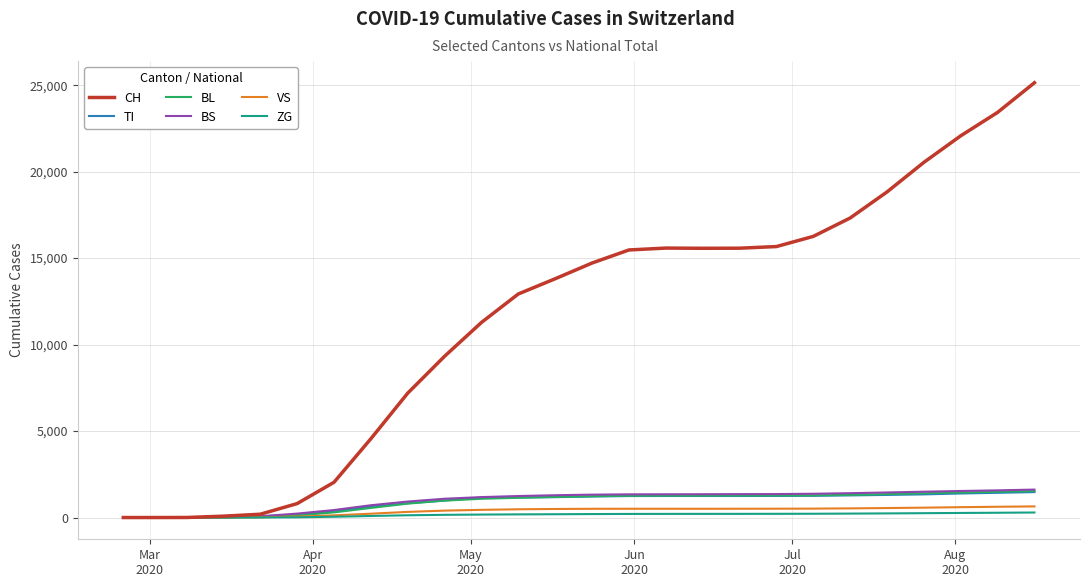

What is the greatest value displayed?

25142